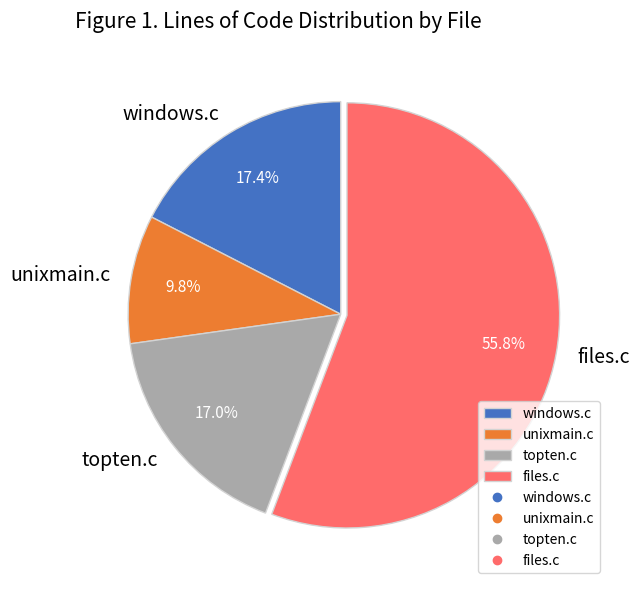

Is there any slice that represents more than half of the pie?

Yes